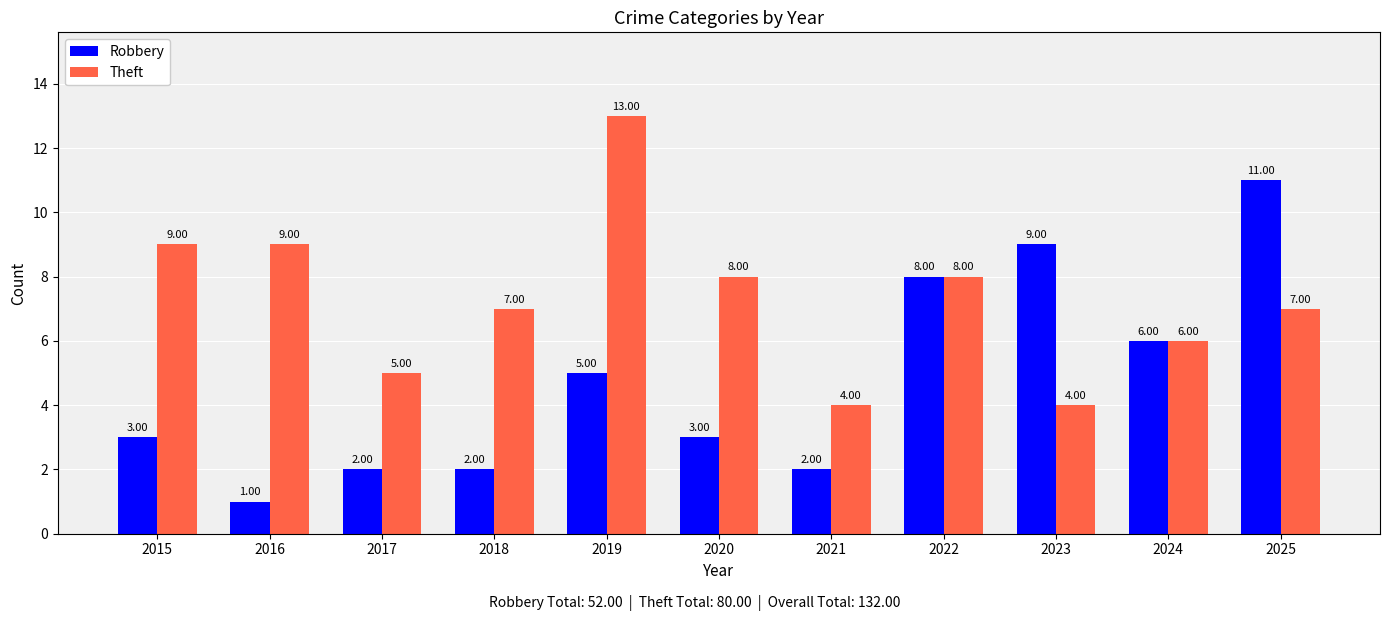

Which series changed the most between 2015 and 2025?

Robbery